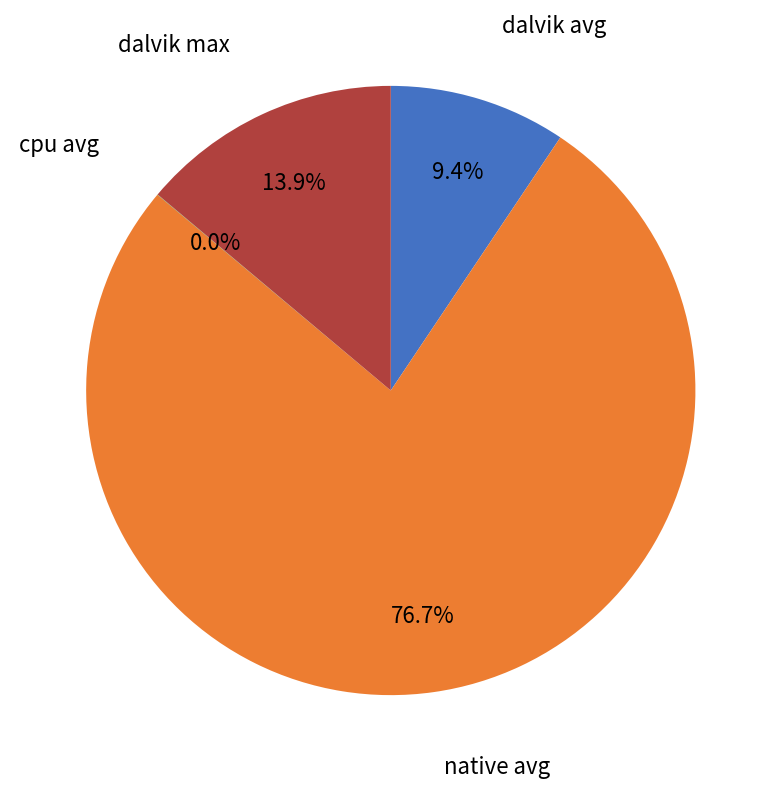

Is the sum of dalvik avg and dalvik max greater than half?

No